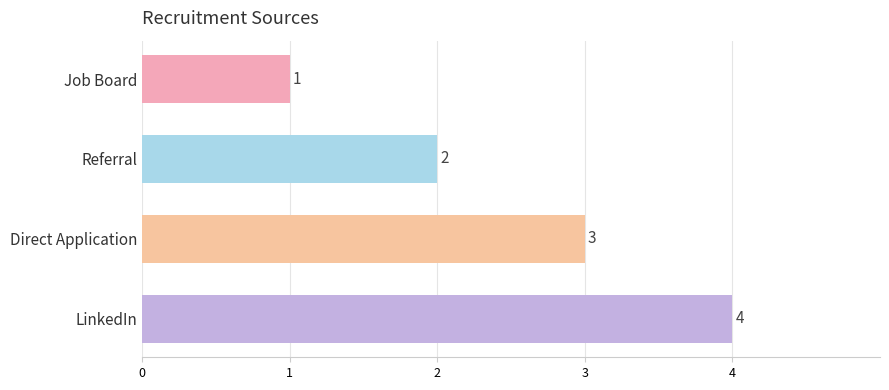

The chart shows a value of 1 at Job Board. True or false?

True